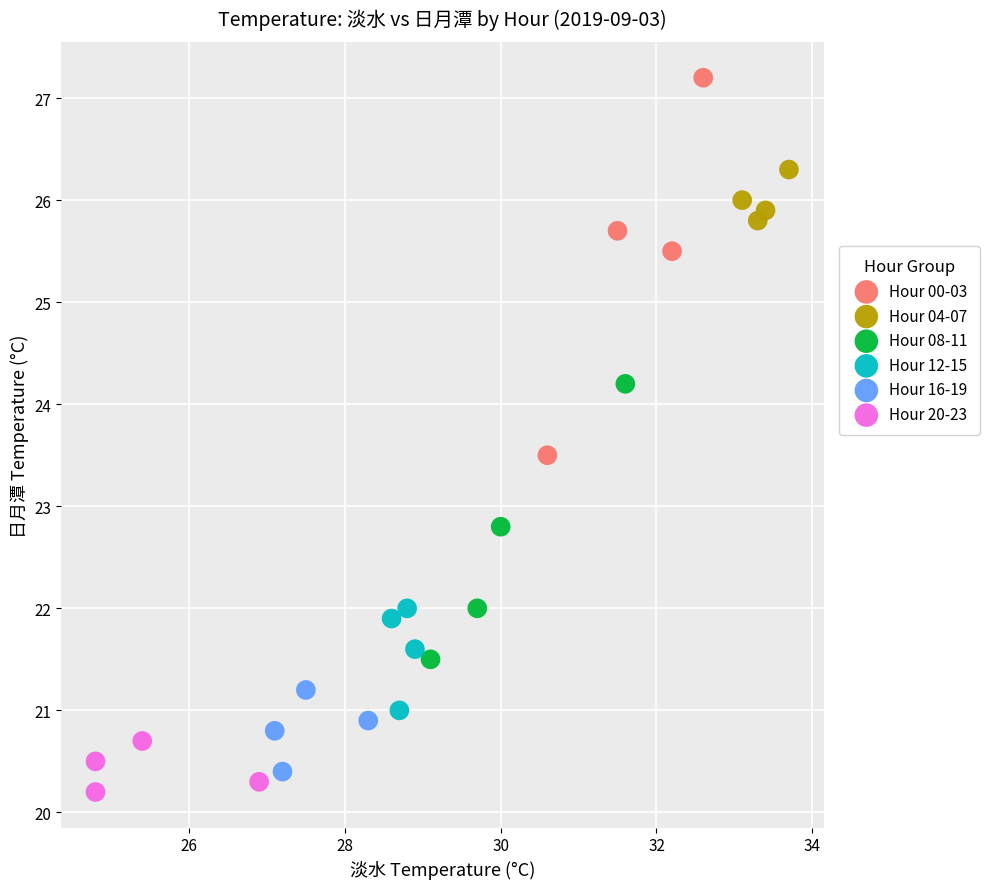

Which series reaches the minimum Y coordinate?

Hour 20-23